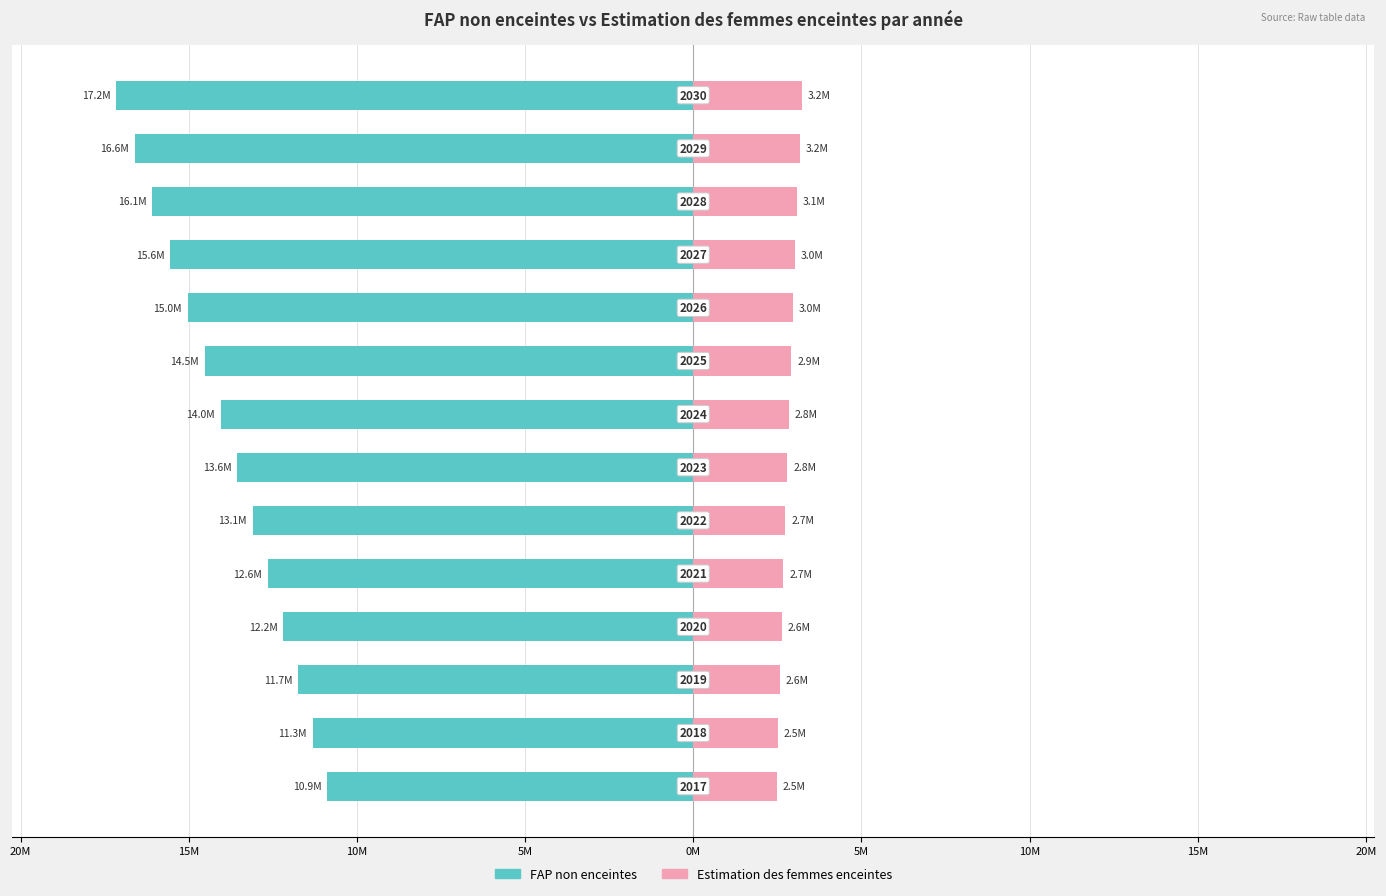

What are all the series names shown in the legend?

FAP non enceintes, Estimation des femmes enceintes